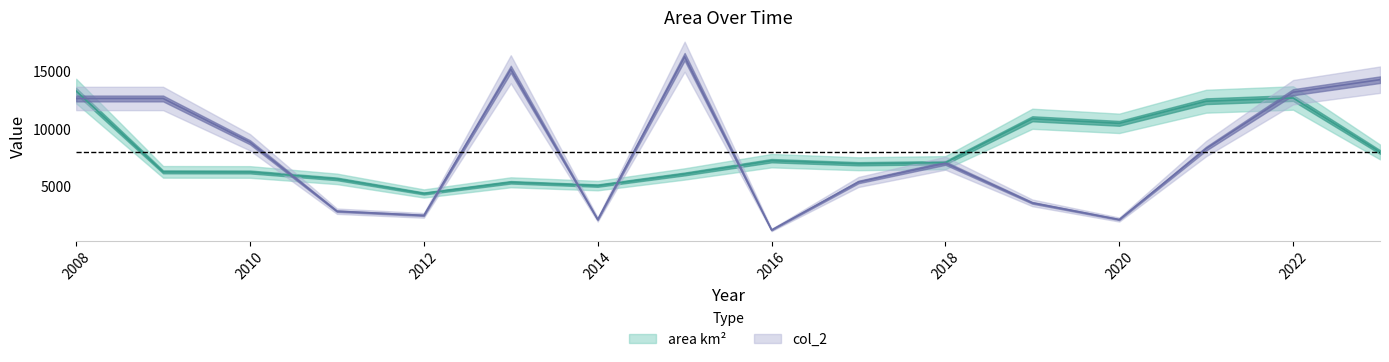

At which category does col_2 reach its first local peak?

2013